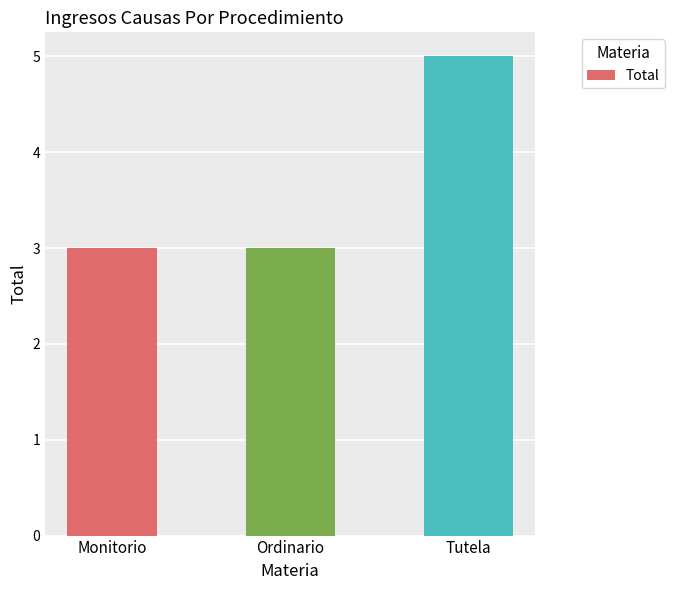

Which category has the highest value across all series?

Tutela